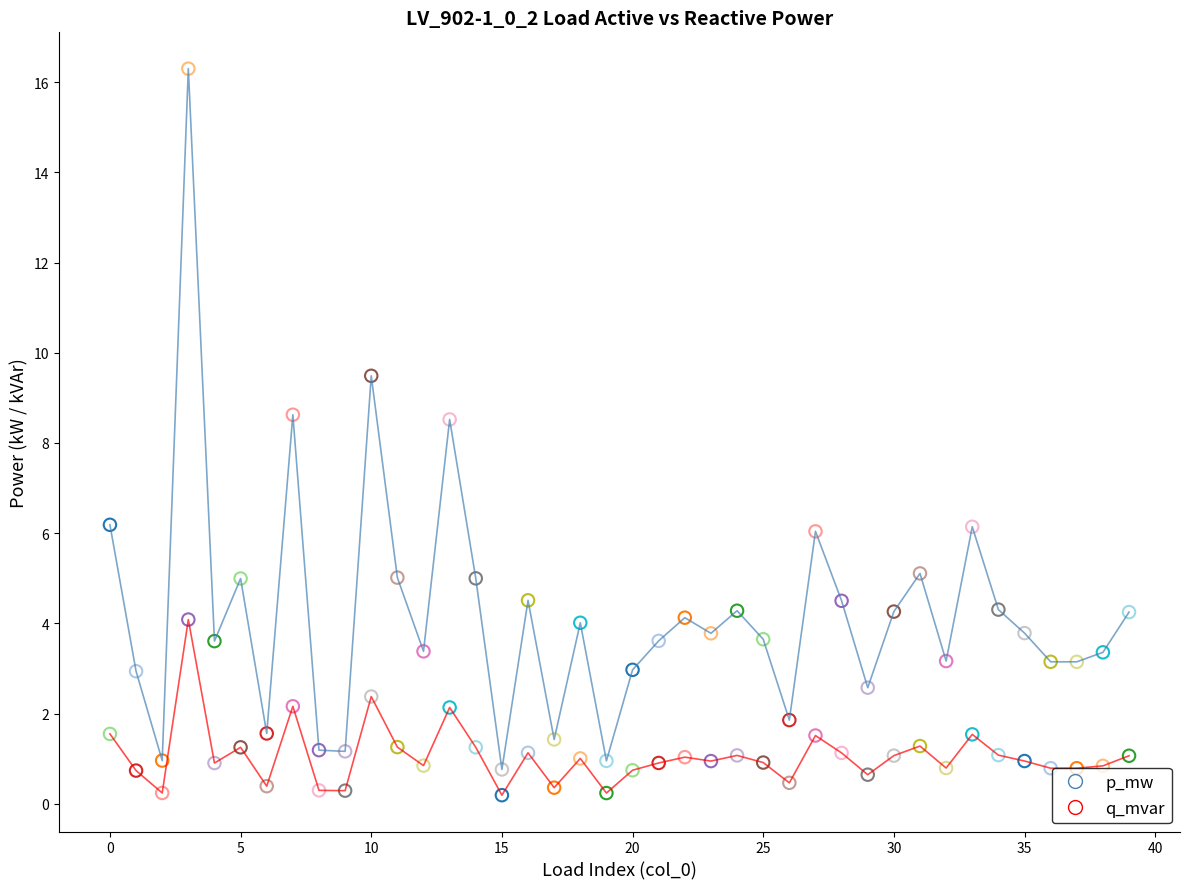

What is the greatest value displayed?

16.3